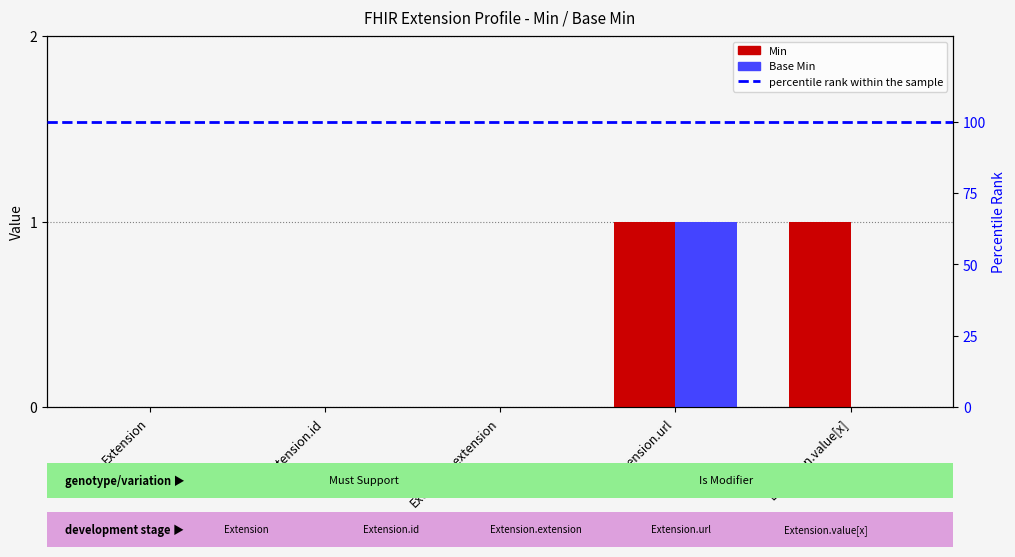

List the series in order of their peak value, highest first.

Min, Base Min